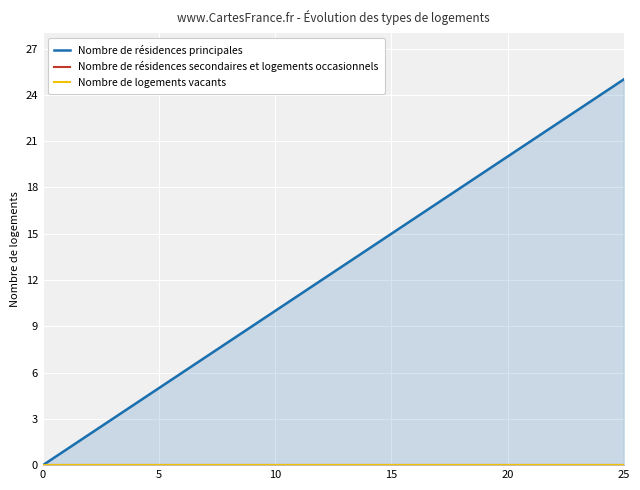

What is the label of the 14th point from the left?

13